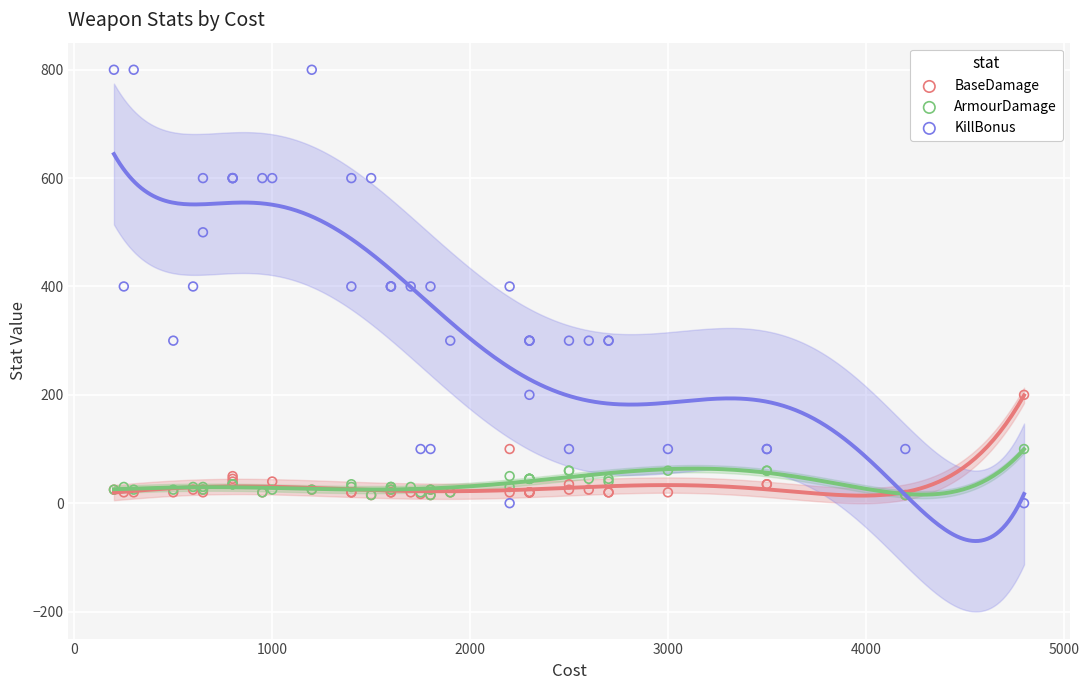

Which series has the widest spread of Y values?

KillBonus